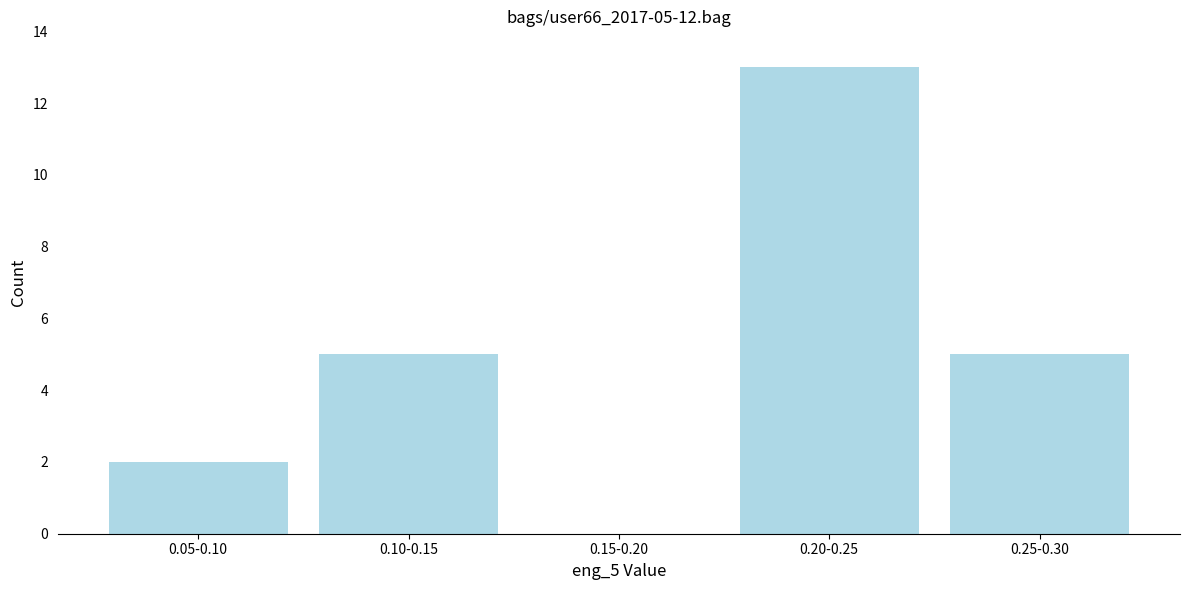

Reading right to left, what are all the values shown in this chart?

0.25-0.30=5	0.20-0.25=13	0.15-0.20=0	0.10-0.15=5	0.05-0.10=2